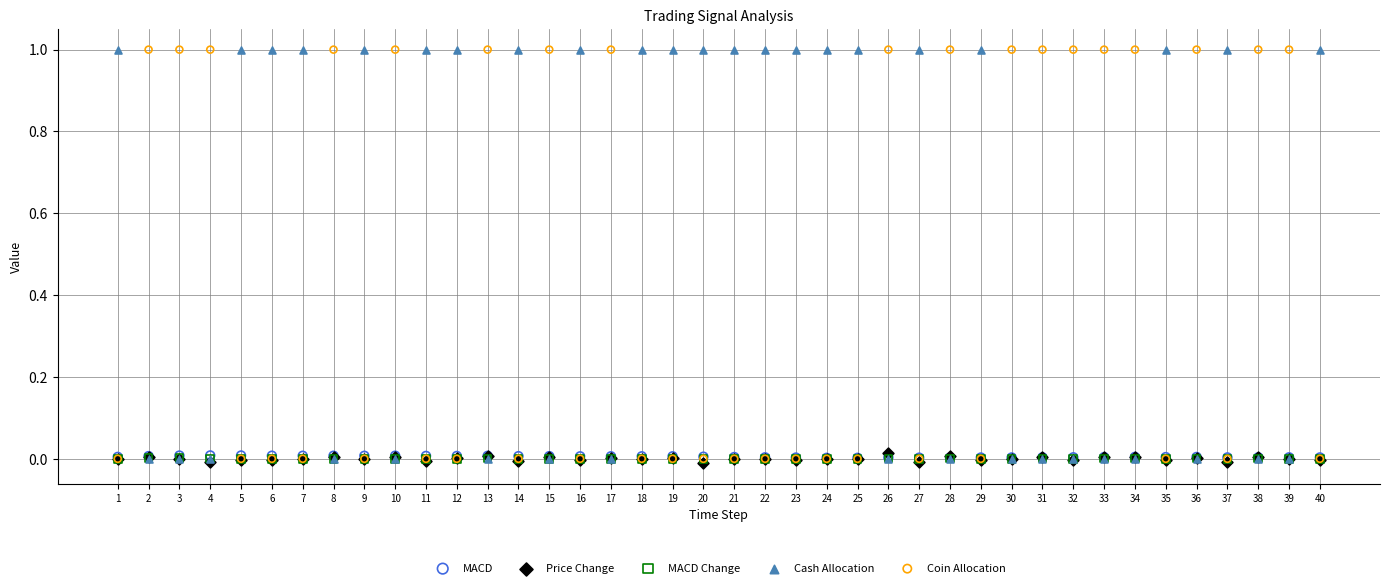

What are all the series names shown in the legend?

MACD, Price Change, MACD Change, Cash Allocation, Coin Allocation